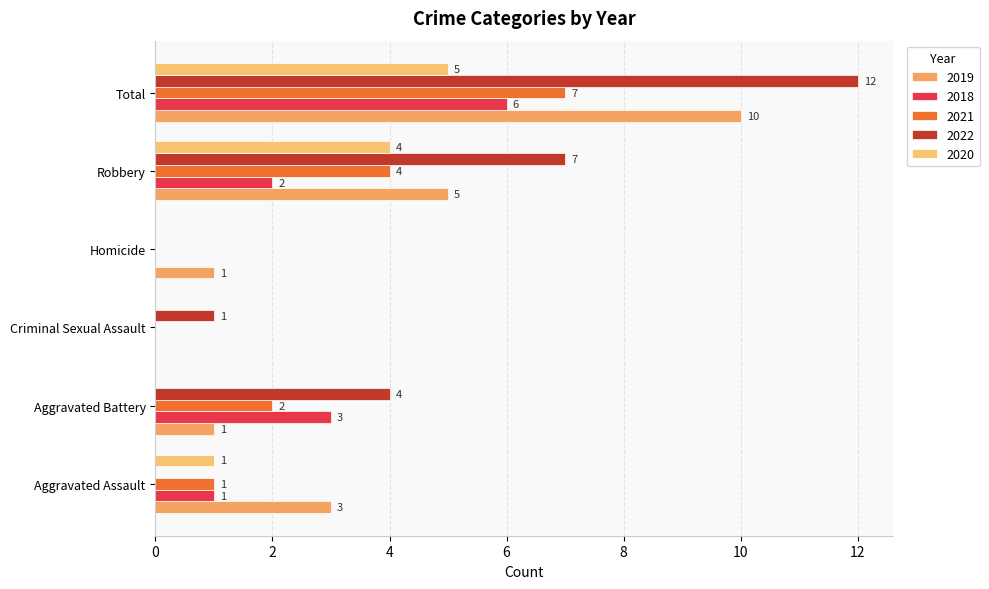

Count the number of categories in the chart.

6